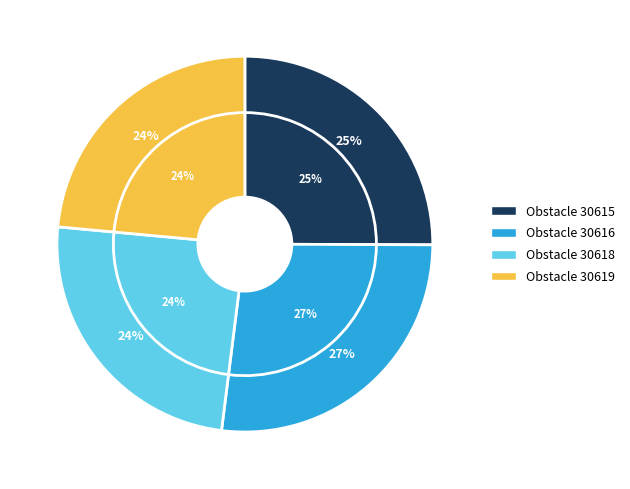

True or false: 30619 accounts for 29% of the total.

False